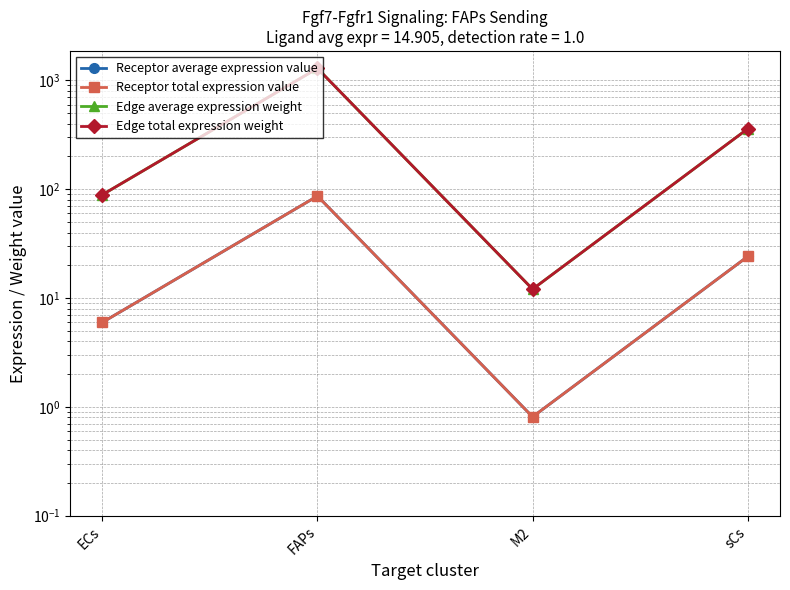

The value of Receptor average expression value at M2 is 0.8. True or false?

True